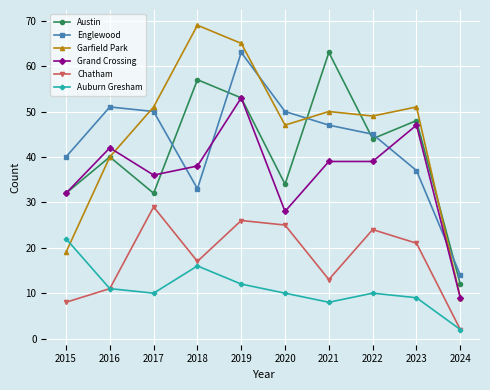

Count the number of categories in the chart.

10